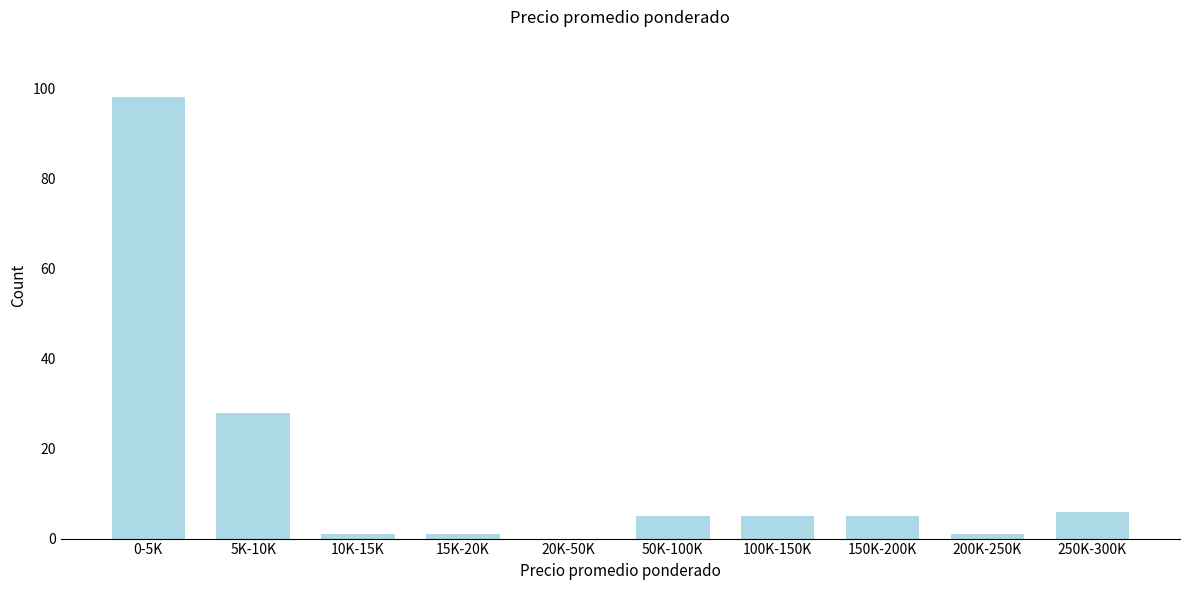

Reading left to right, list all the values displayed in this chart.

0-5K=98	5K-10K=28	10K-15K=1	15K-20K=1	20K-50K=0	50K-100K=5	100K-150K=5	150K-200K=5	200K-250K=1	250K-300K=6